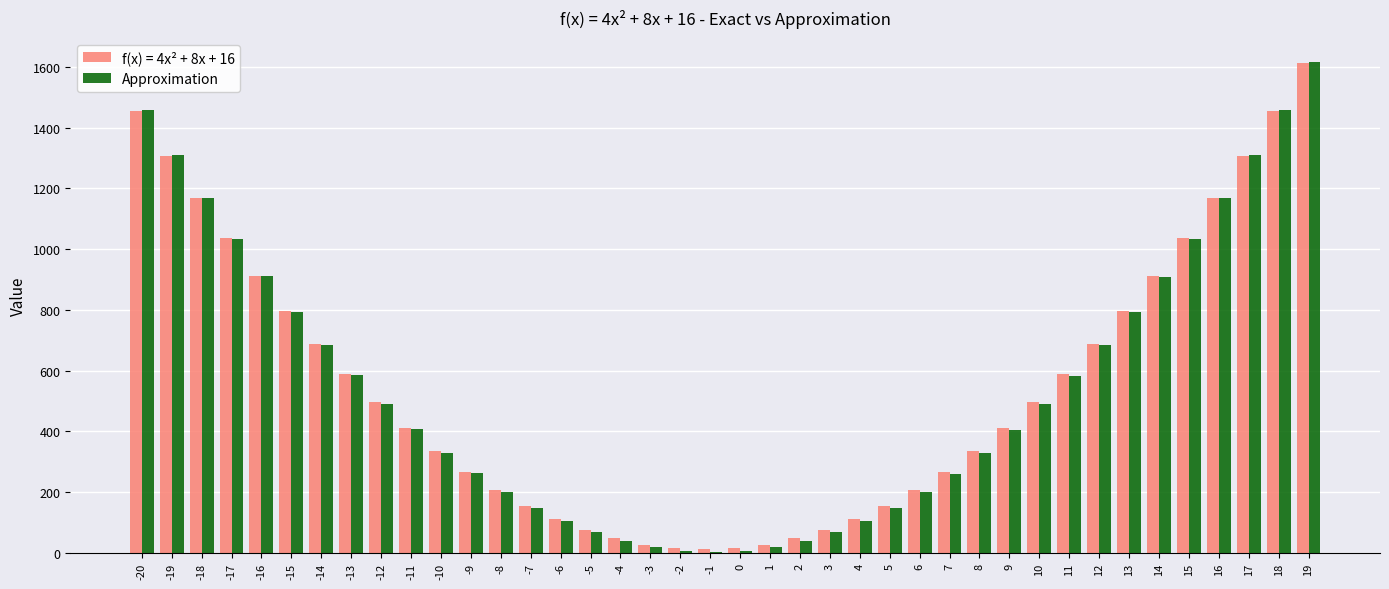

Which category has the highest value across all series?

19